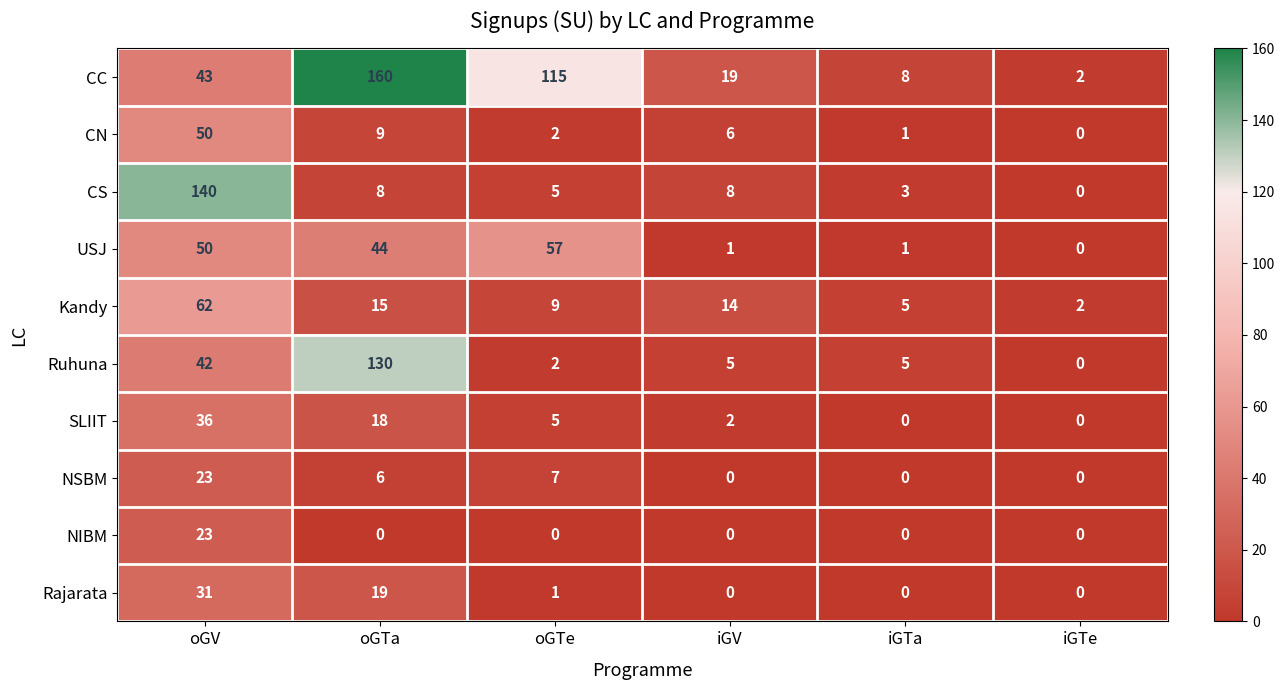

Count the number of data series in this chart.

10